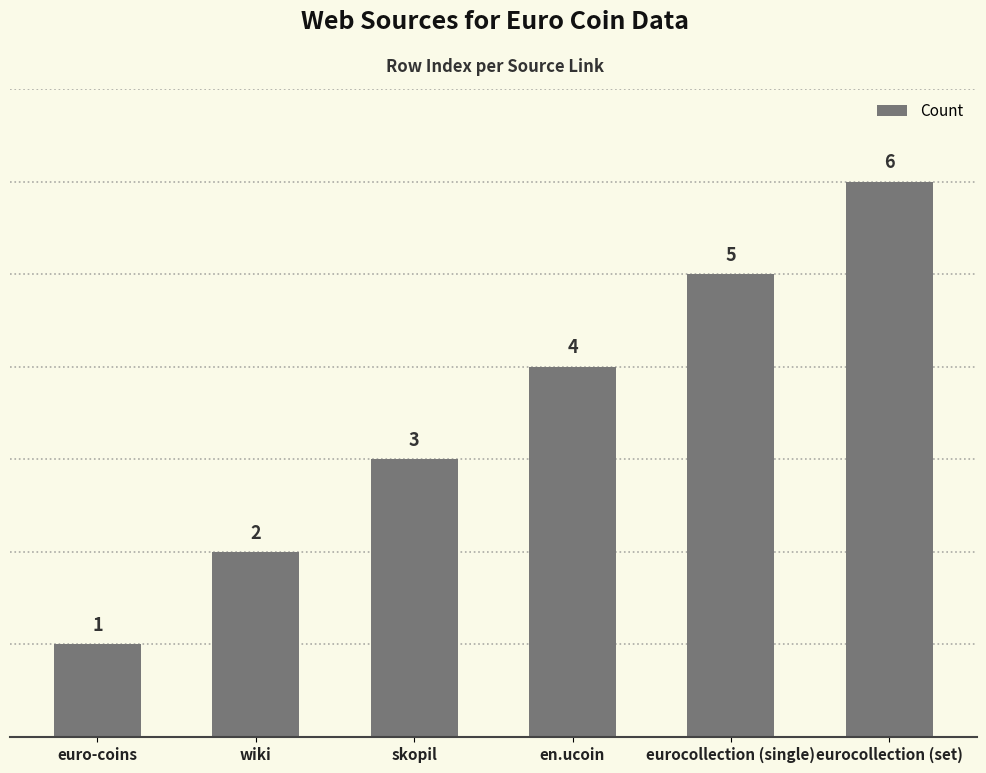

What is the sum of all values?

21